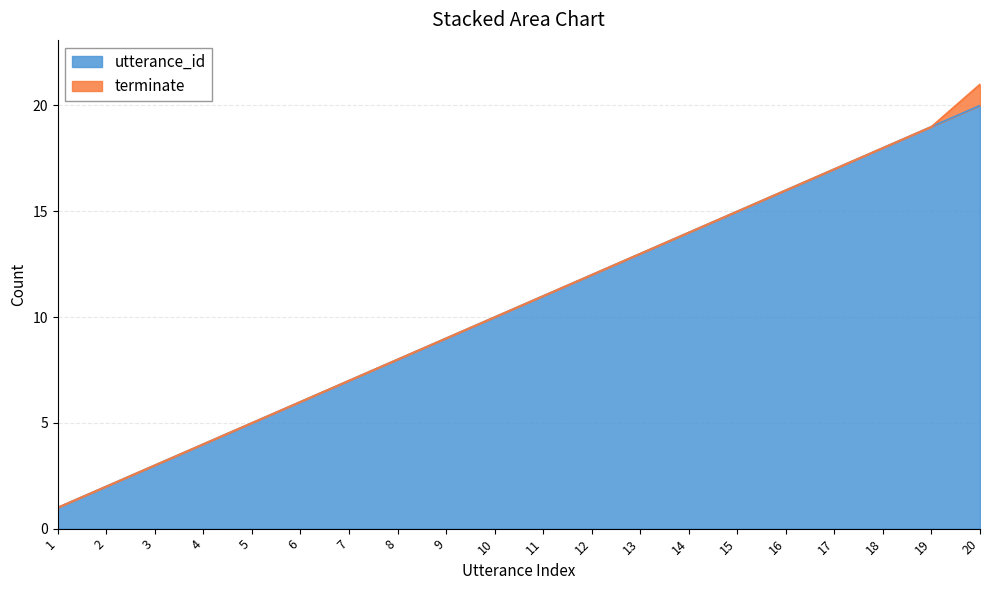

List the labels in order of utterance_id value, largest first.

20, 19, 18, 17, 16, 15, 14, 13, 12, 11, 10, 9, 8, 7, 6, 5, 4, 3, 2, 1